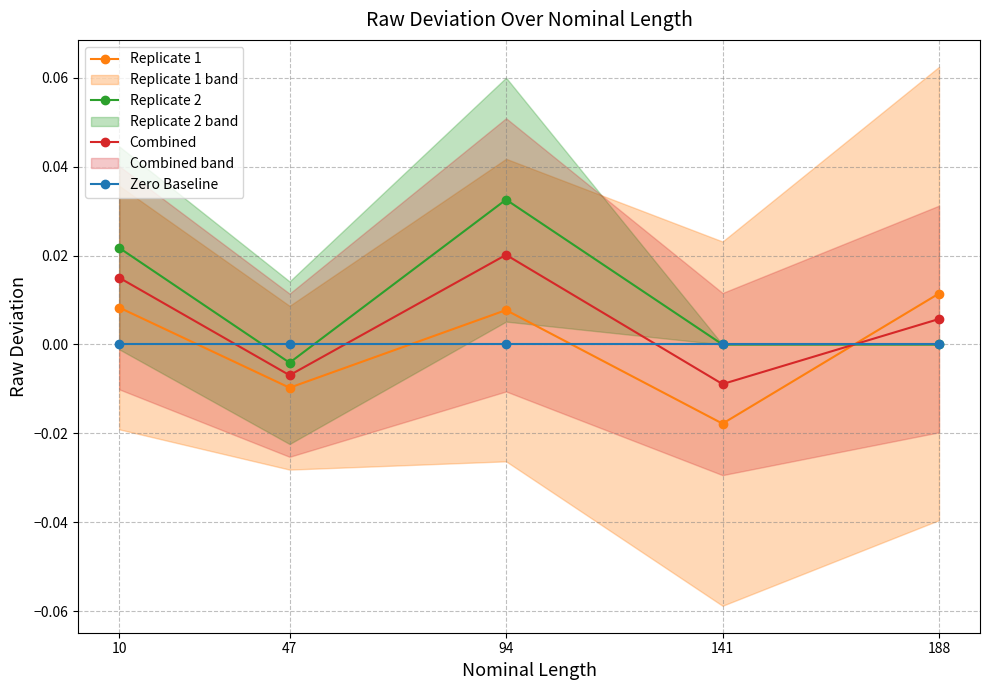

How many lines are shown in the chart?

4